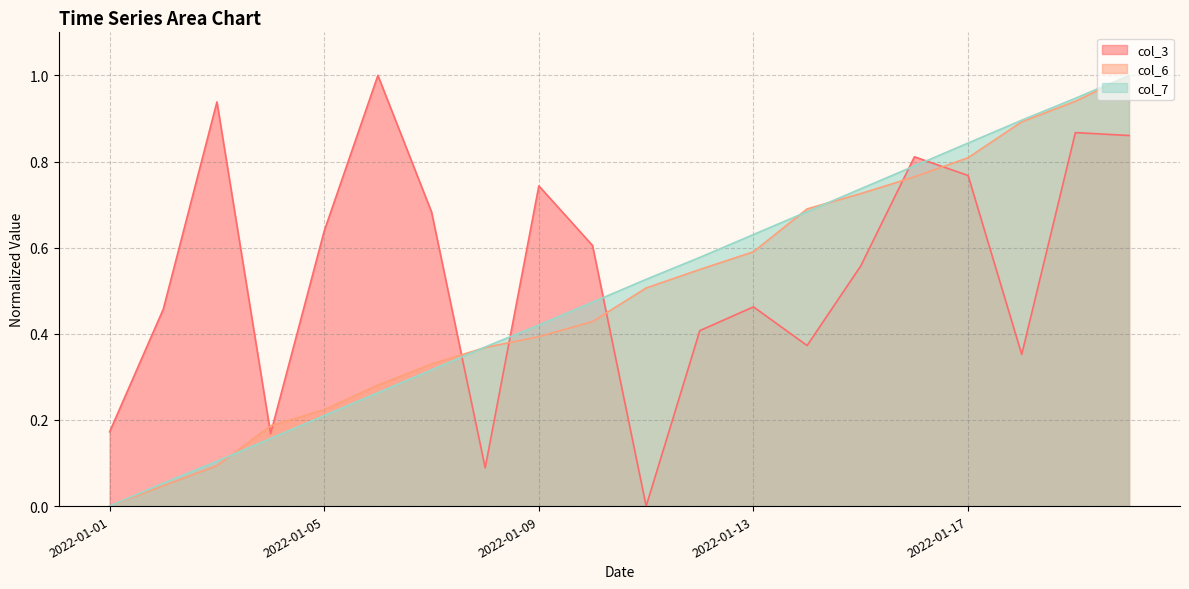

Reading left to right, what are all the values shown in this chart?

col_3: 0.2	0.5	0.9	0.2	0.6	1.0	0.7	0.1	0.7	0.6	0.0	0.4	0.5	0.4	0.6	0.8	0.8	0.4	0.9	0.9
col_6: 0.0	0.0	0.1	0.2	0.2	0.3	0.3	0.4	0.4	0.4	0.5	0.5	0.6	0.7	0.7	0.8	0.8	0.9	0.9	1.0
col_7: 0.0	0.1	0.1	0.2	0.2	0.3	0.3	0.4	0.4	0.5	0.5	0.6	0.6	0.7	0.7	0.8	0.8	0.9	0.9	1.0